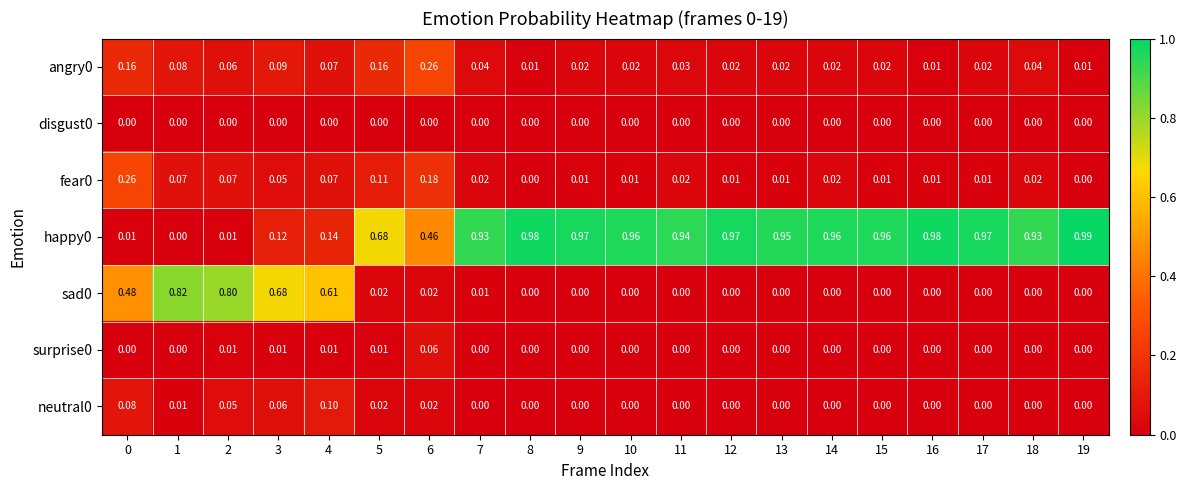

How many categories are shown in the chart?

20